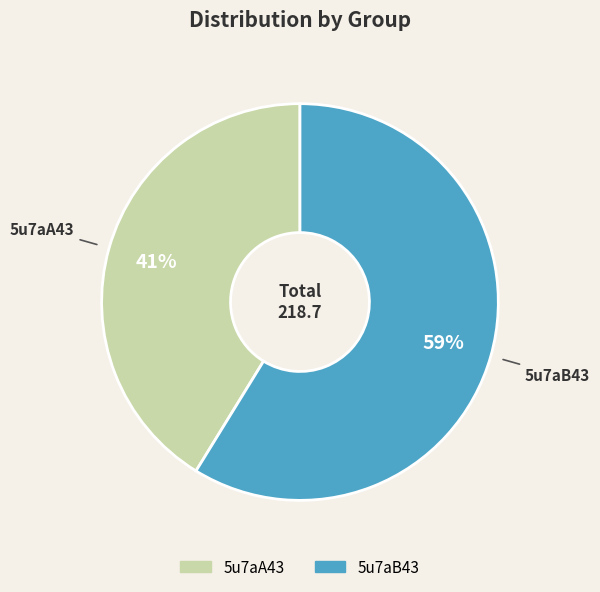

Do 5u7aB43 and 5u7aA43 together represent more than half of the pie?

Yes